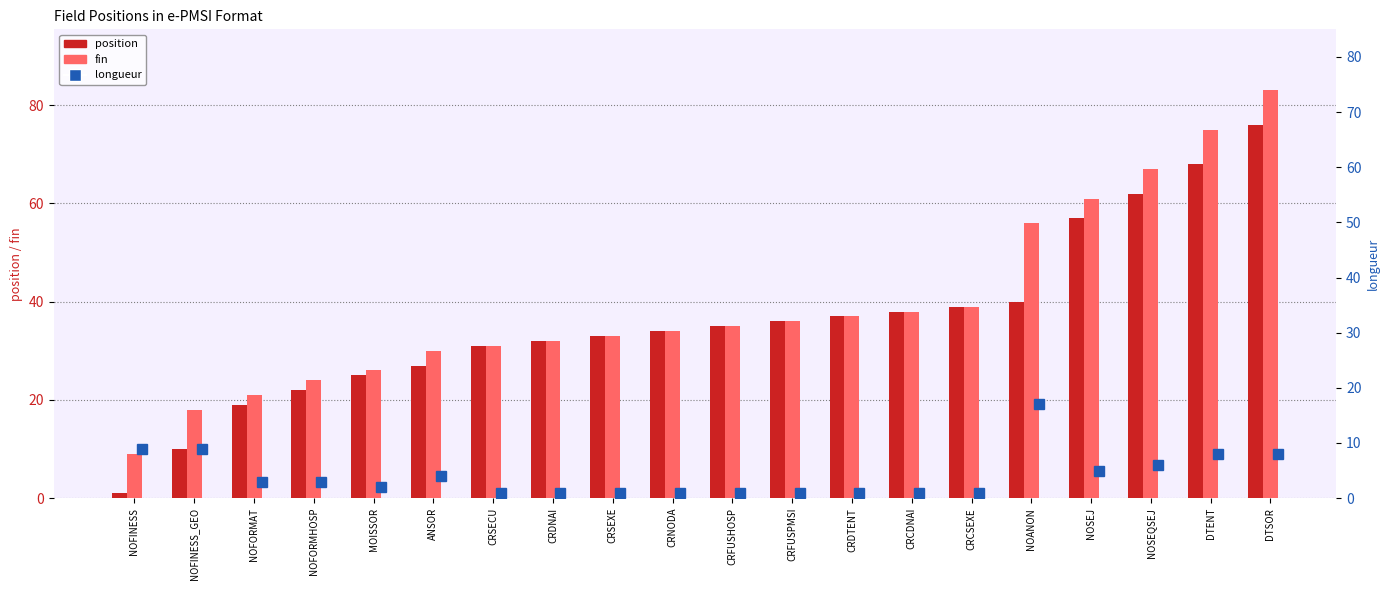

Rank the categories by longueur value from highest to lowest.

NOANON, NOFINESS, NOFINESS_GEO, DTENT, DTSOR, NOSEQSEJ, NOSEJ, ANSOR, NOFORMAT, NOFORMHOSP, MOISSOR, CRSECU, CRDNAI, CRSEXE, CRNODA, CRFUSHOSP, CRFUSPMSI, CRDTENT, CRCDNAI, CRCSEXE